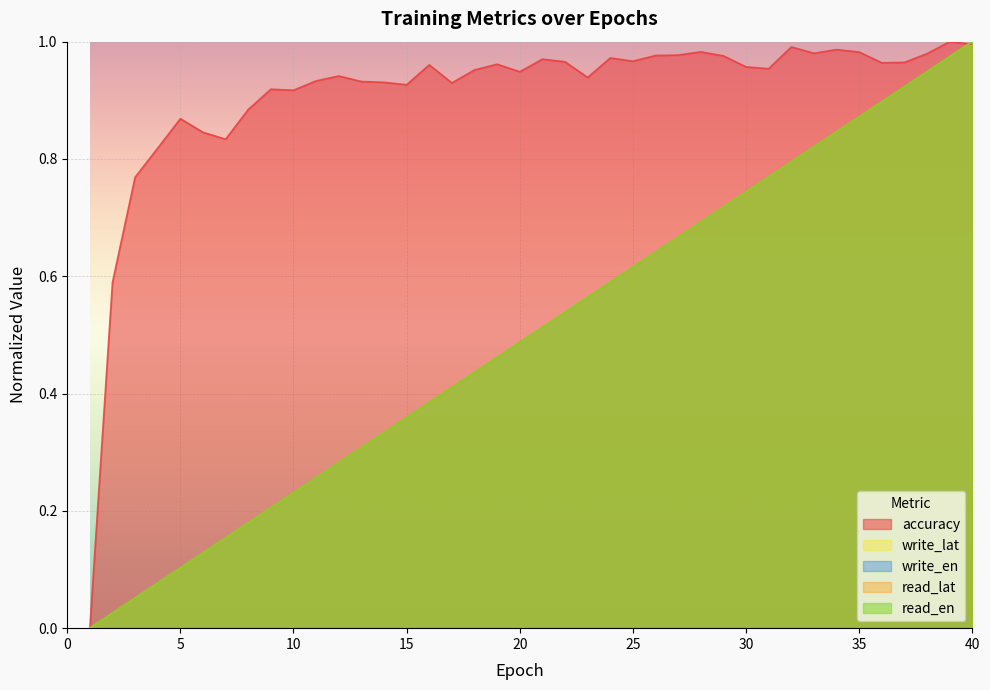

Where is accuracy nearest to the value 0?

1